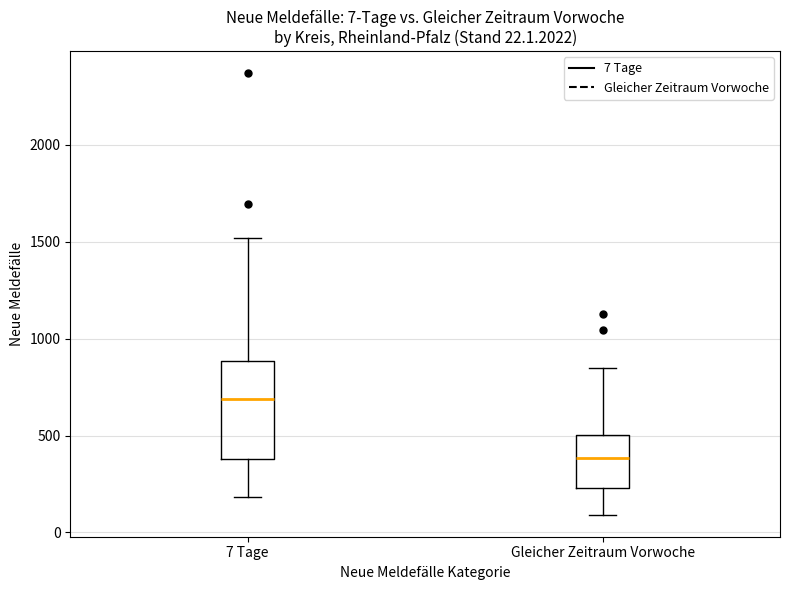

Which box has the lowest median line?

Gleicher Zeitraum Vorwoche